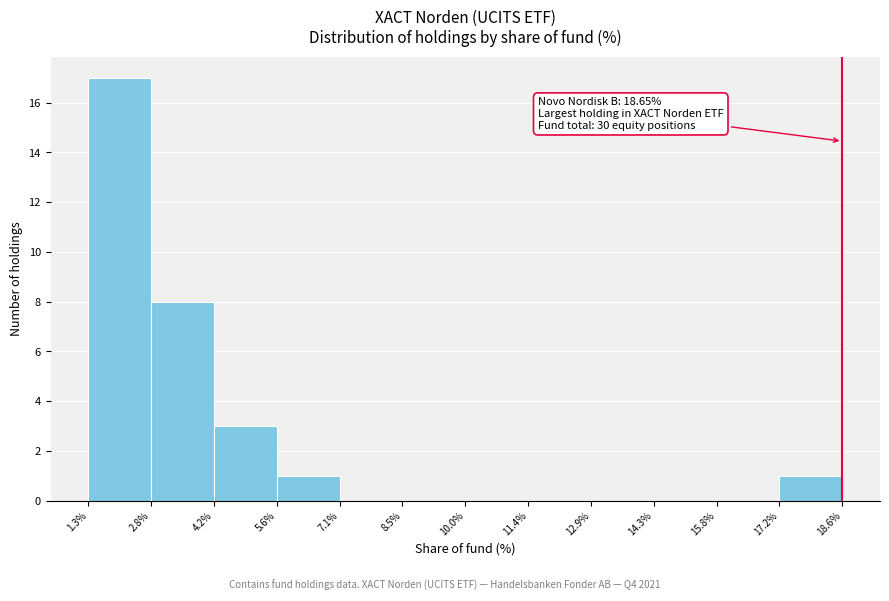

Which range on the x-axis has the tallest bar?

1.3% to 2.8%